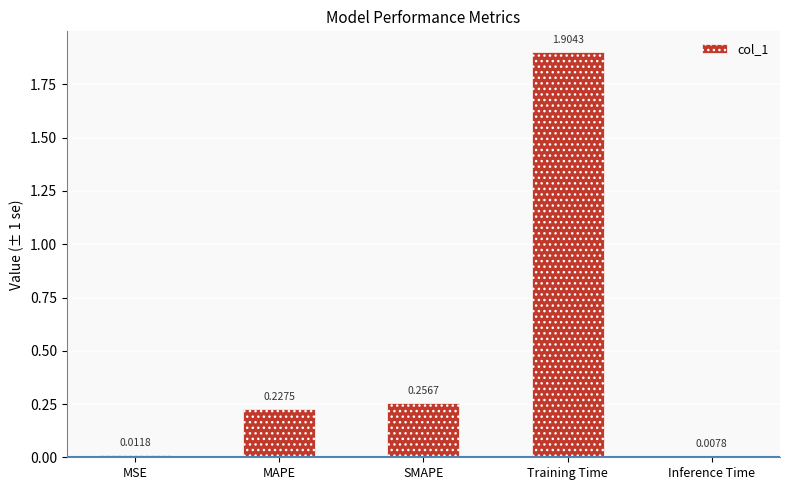

Does the chart contain stacked bars?

No